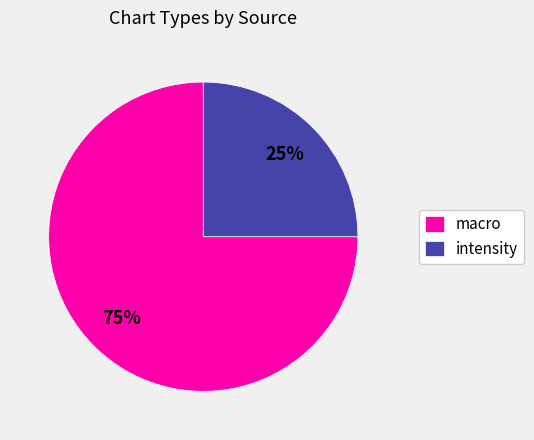

To the nearest percent, what is the combined percentage of intensity and macro?

100%